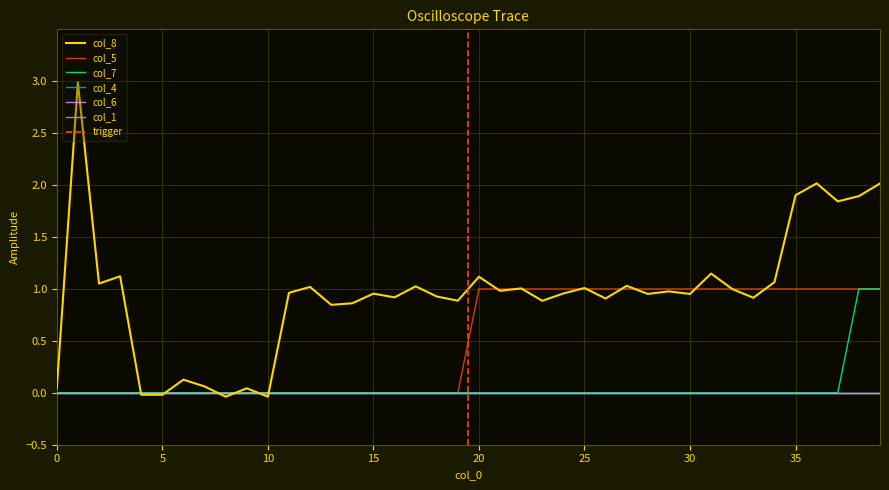

True or false: col_7 and col_5 intersect in this chart.

False